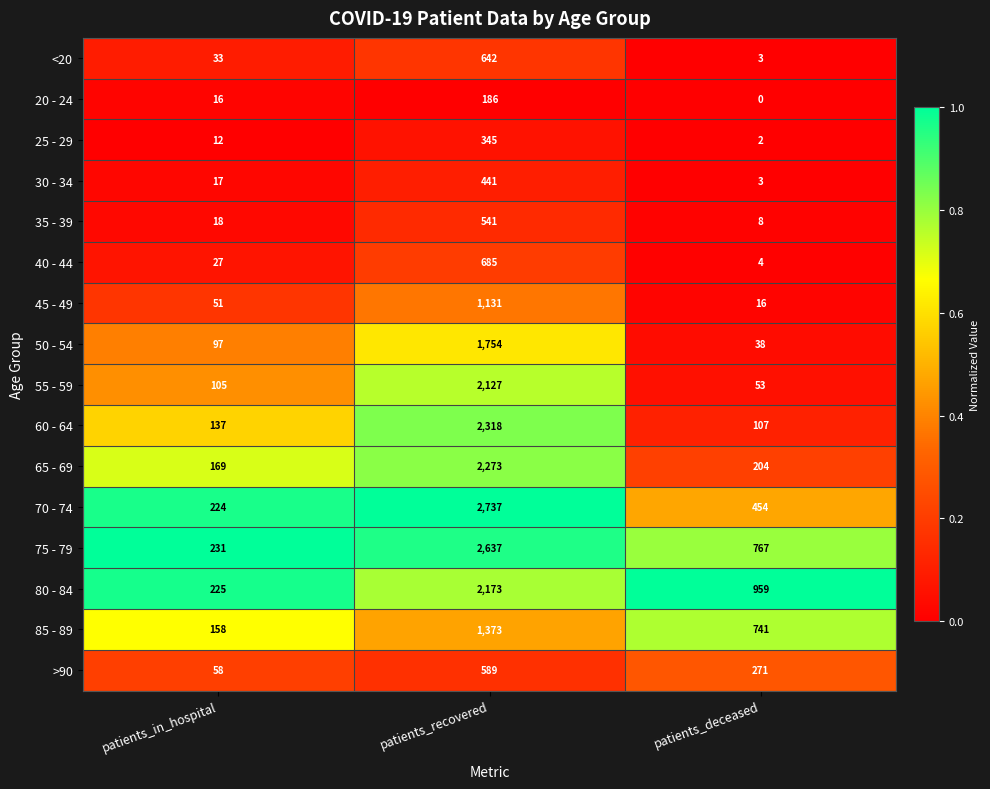

Which category has the lowest value across all series?

patients_deceased